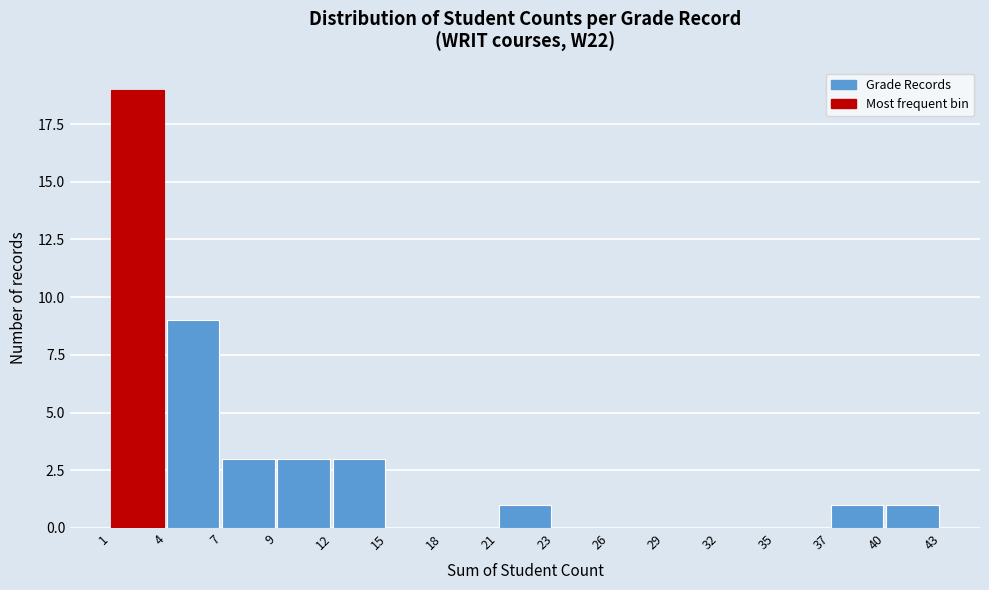

Reading left to right, list every bar in this chart as the range it spans on the x-axis followed by its height. The values are not printed on the chart, so give them approximately, as read against the axis.

1 to 4: 19
4 to 7: 9
7 to 9: 3
9 to 12: 3
12 to 15: 3
15 to 18: 0
18 to 21: 0
21 to 23: 1
23 to 26: 0
26 to 29: 0
29 to 32: 0
32 to 35: 0
35 to 37: 0
37 to 40: 1
40 to 43: 1